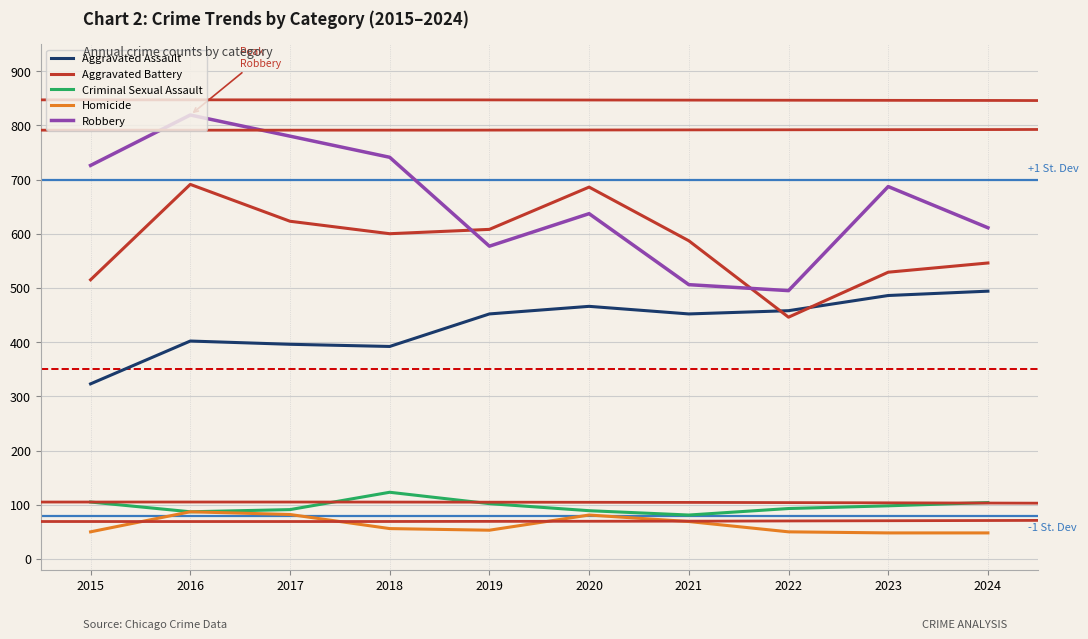

Which category has the highest value across all series?

2016